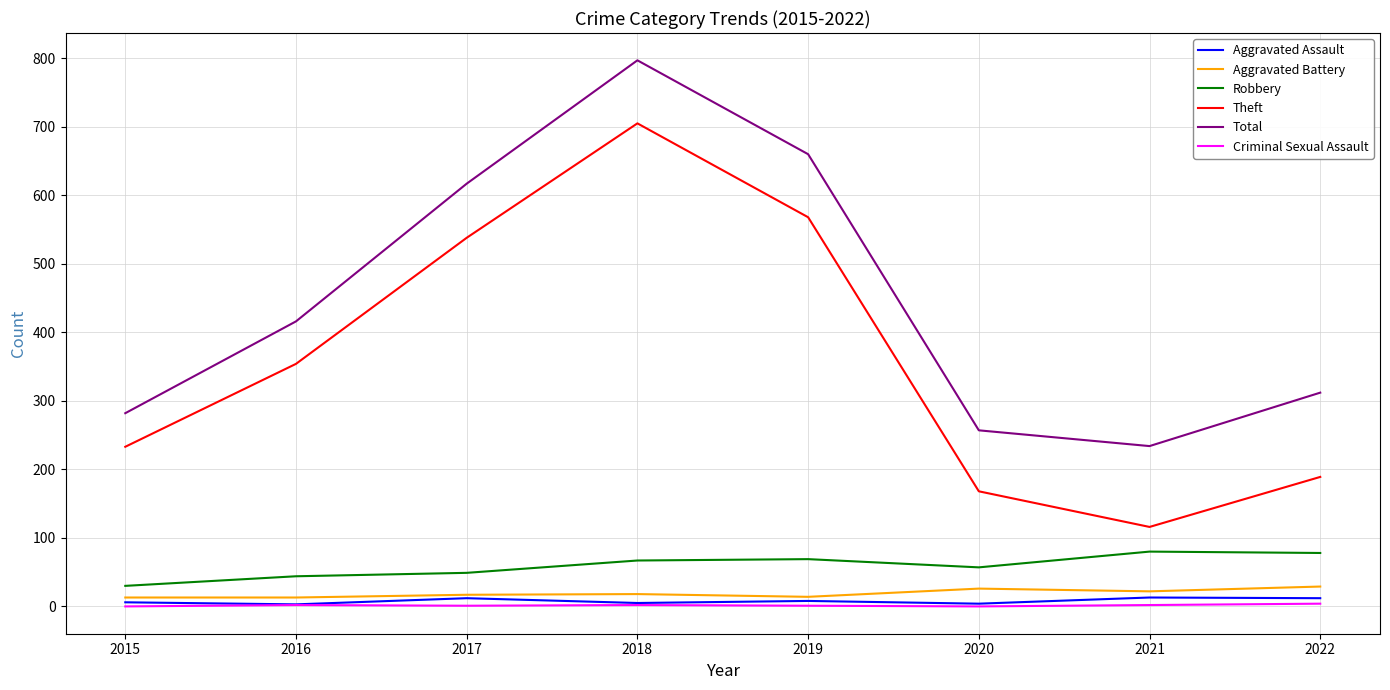

At which category is the sum across all series the highest?

2018